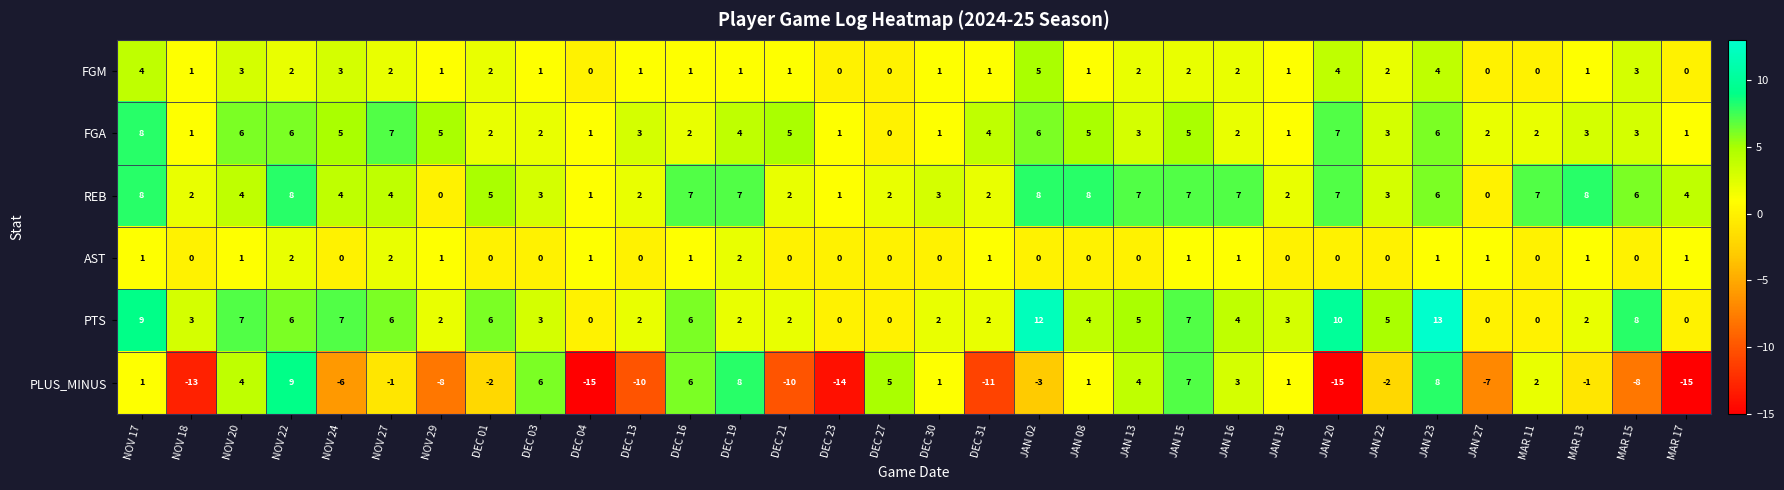

What is the greatest value displayed?

13